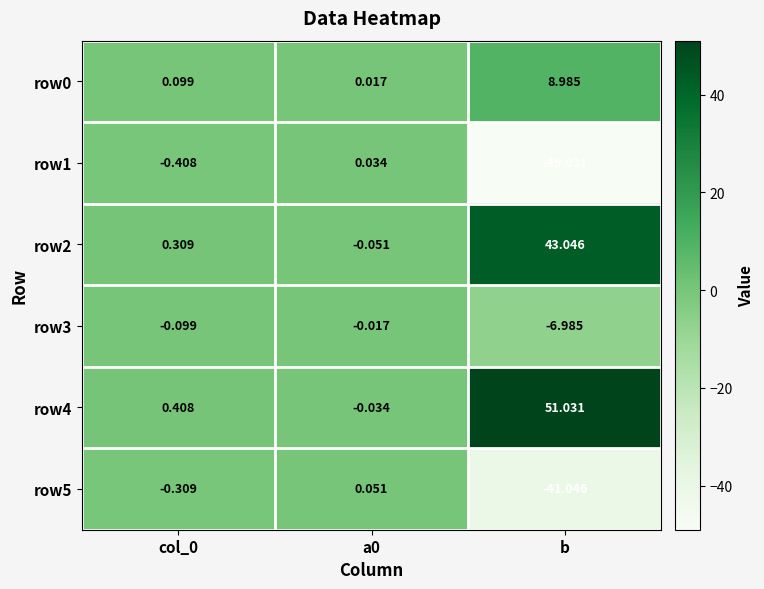

At which category is the sum across all series the highest?

b